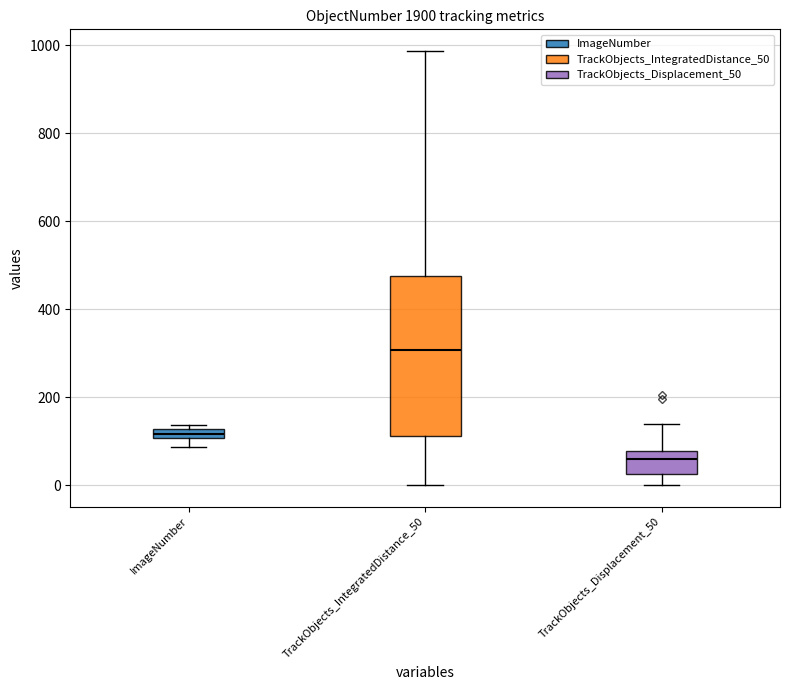

Which box is the tallest, from its lower edge to its upper edge?

TrackObjects_IntegratedDistance_50